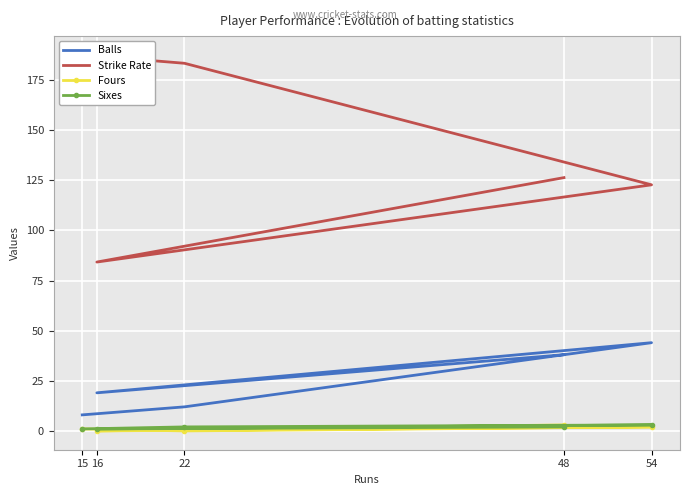

What is the maximum value for Sixes?

3.0